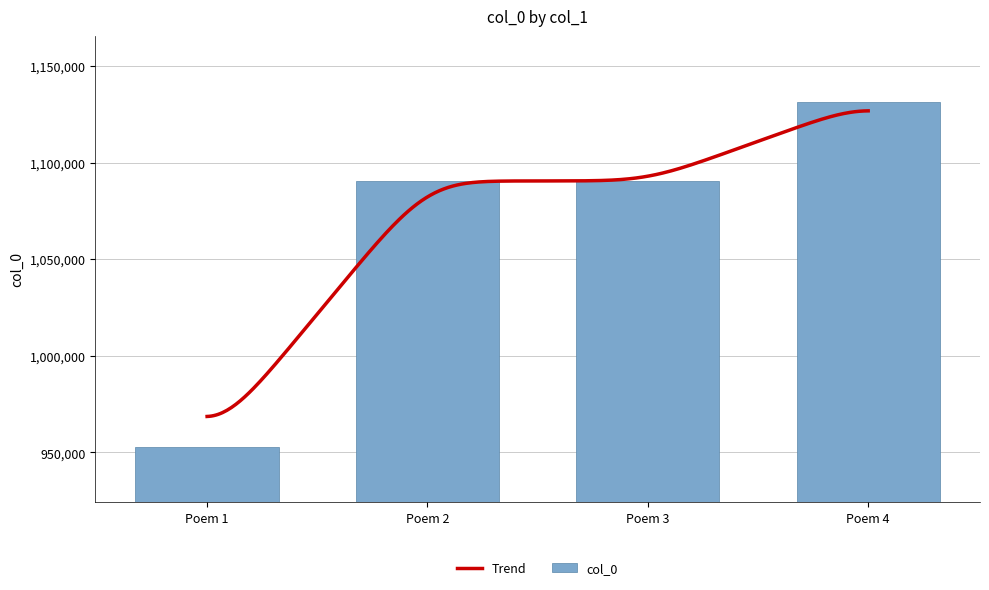

The value of col_0 at Poem 4 is 772713. True or false?

False